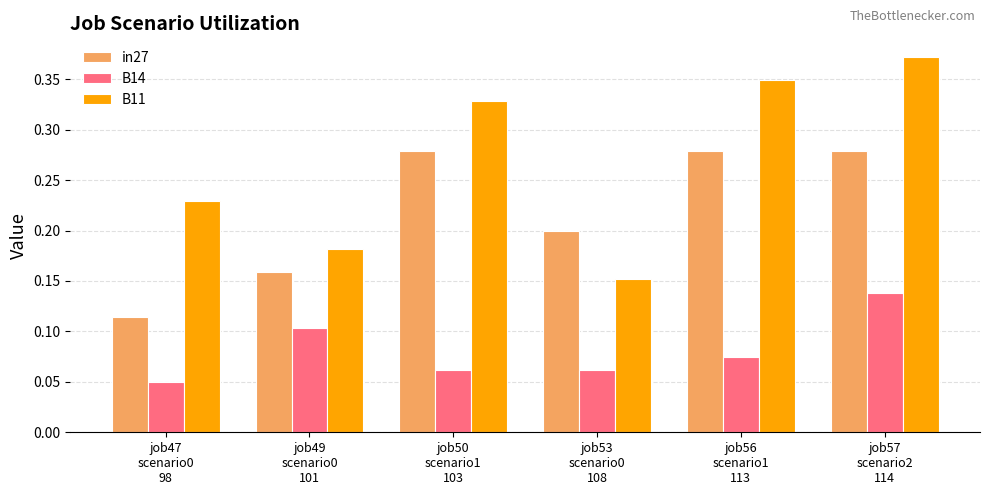

List the series in order of their peak value, highest first.

B11, in27, B14